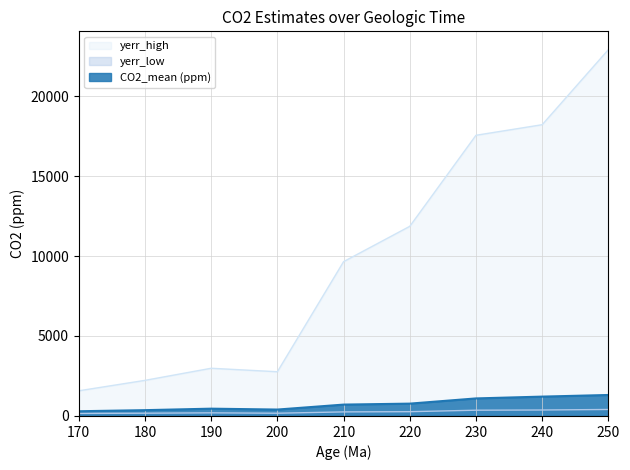

The value of yerr_low at 180 is 172.8. True or false?

True